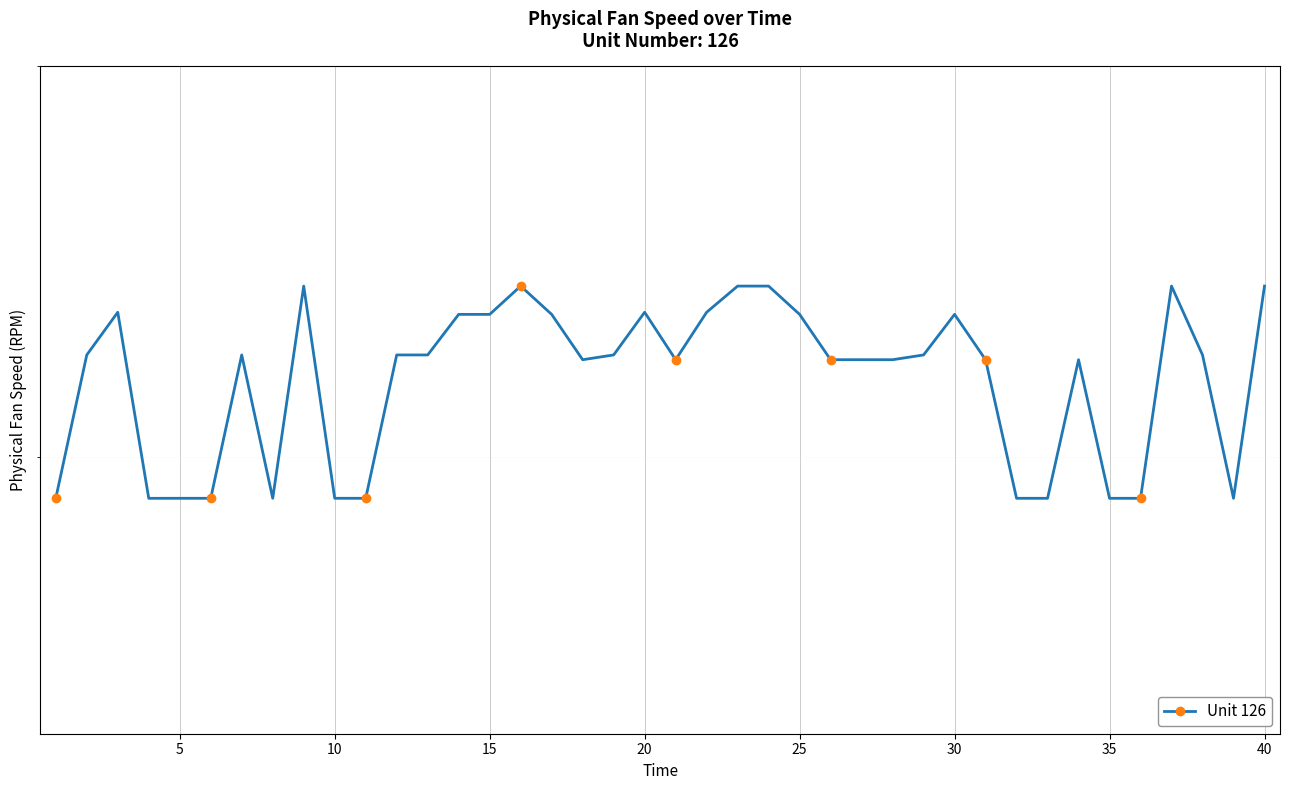

What is the sum of all values?

86928.2